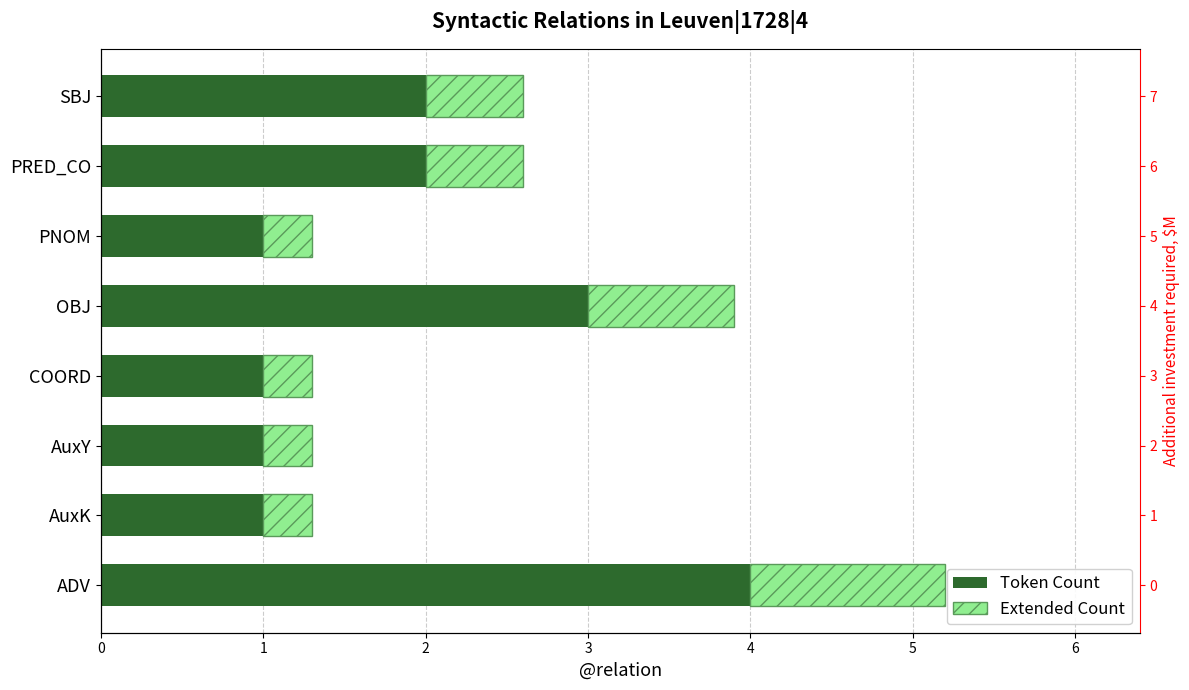

Read the Token Count value at ADV.

4.0